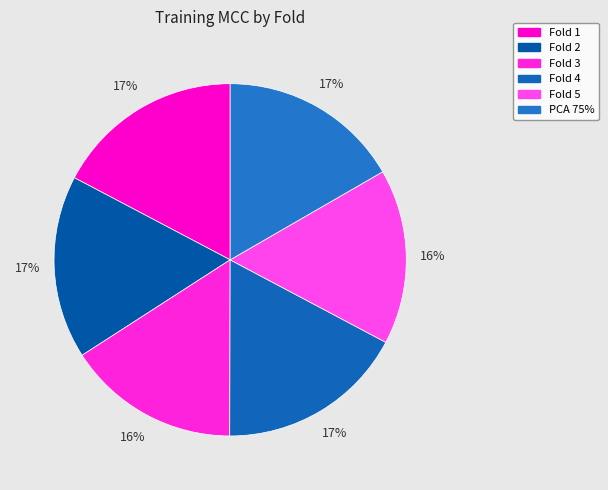

Is it true that Fold 1 is 17% of the pie?

True